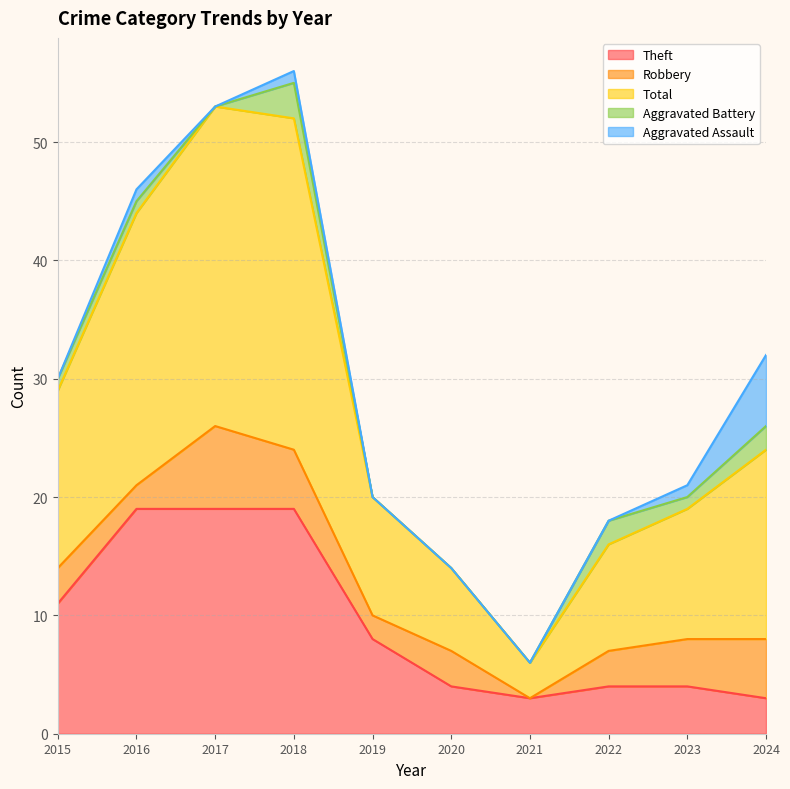

Reading left to right, what are all the values shown in this chart?

Theft: 11	19	19	19	8	4	3	4	4	3
Robbery: 3	2	7	5	2	3	0	3	4	5
Total: 15	23	27	28	10	7	3	9	11	16
Aggravated Battery: 1	1	0	3	0	0	0	2	1	2
Aggravated Assault: 0	1	0	1	0	0	0	0	1	6